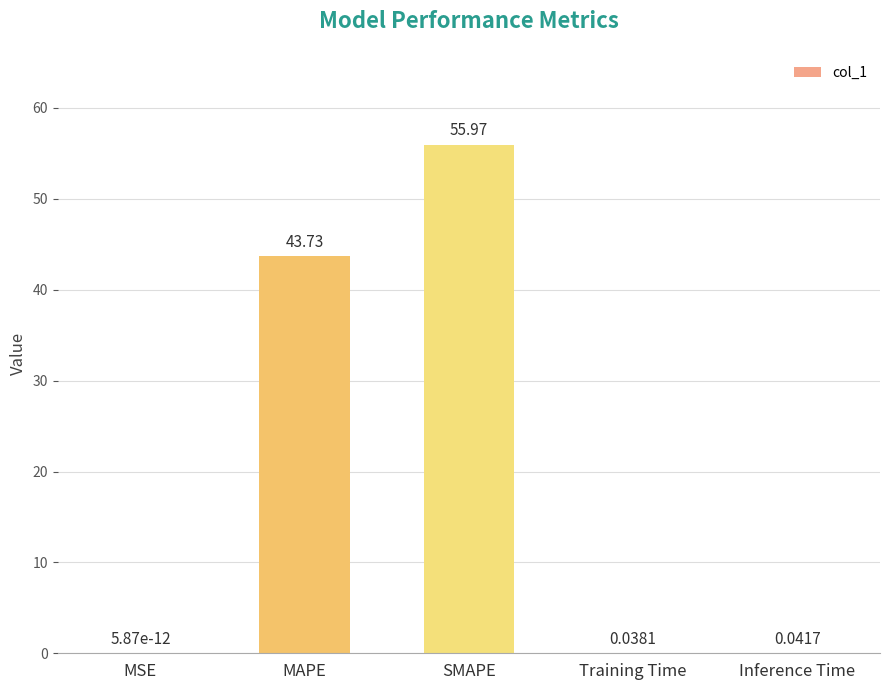

At which label is the value closest to 27?

MAPE